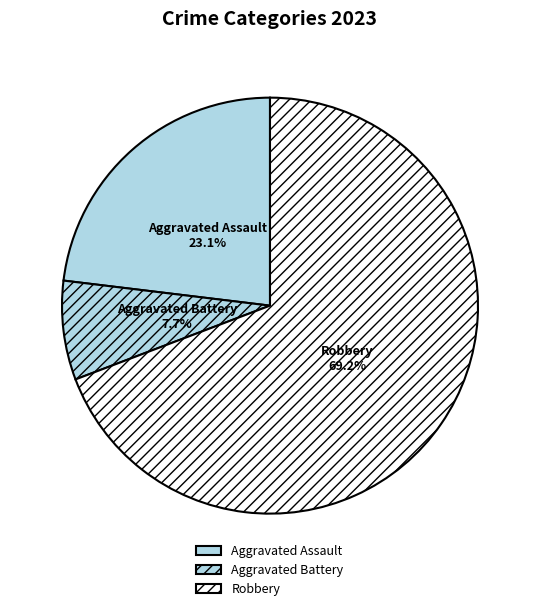

Which category accounts for the majority?

Robbery